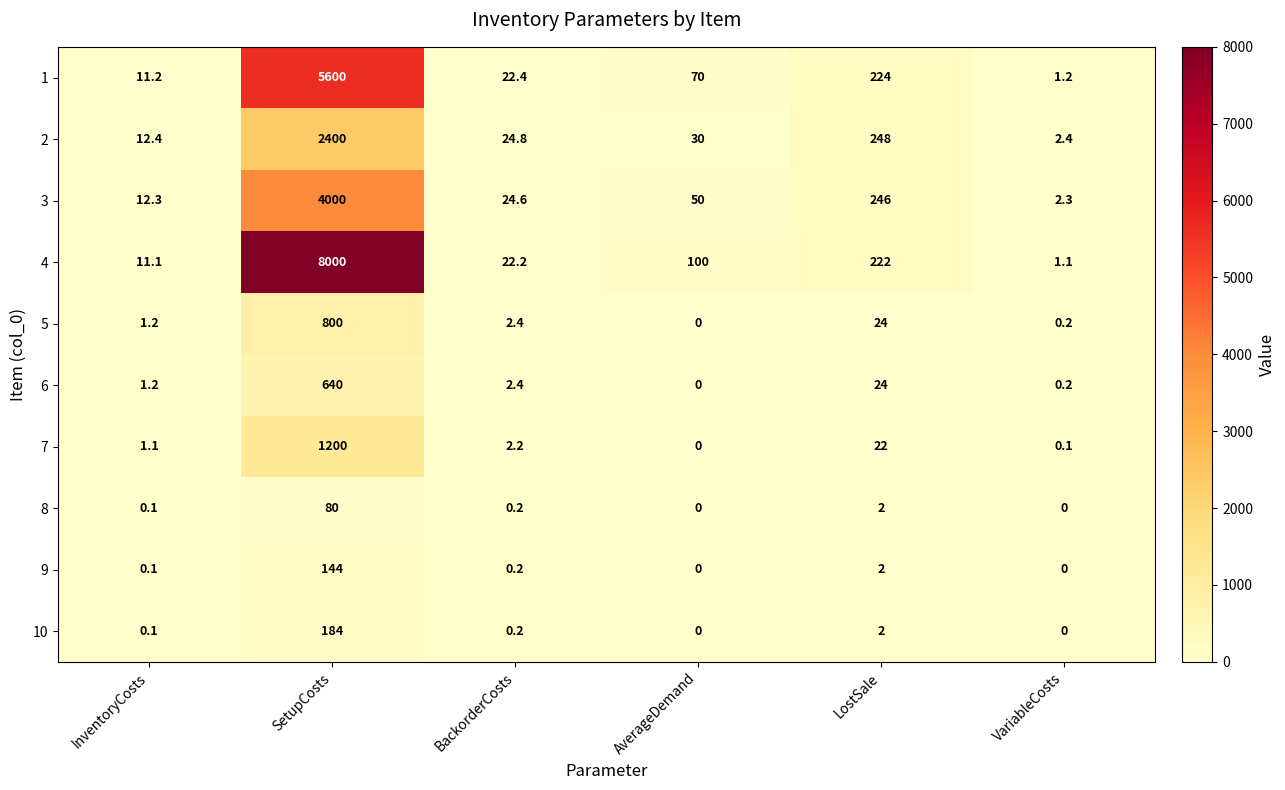

Which series has the largest range (max minus min)?

4